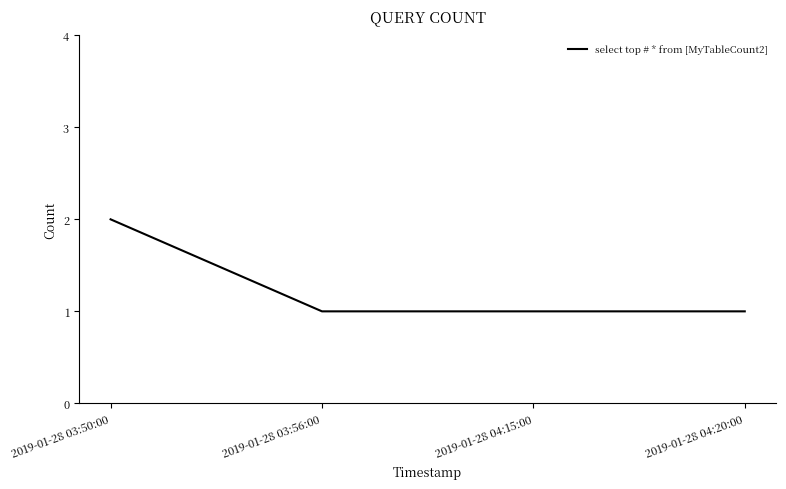

The value at 2019-01-28 03:56:00 is 0. True or false?

False